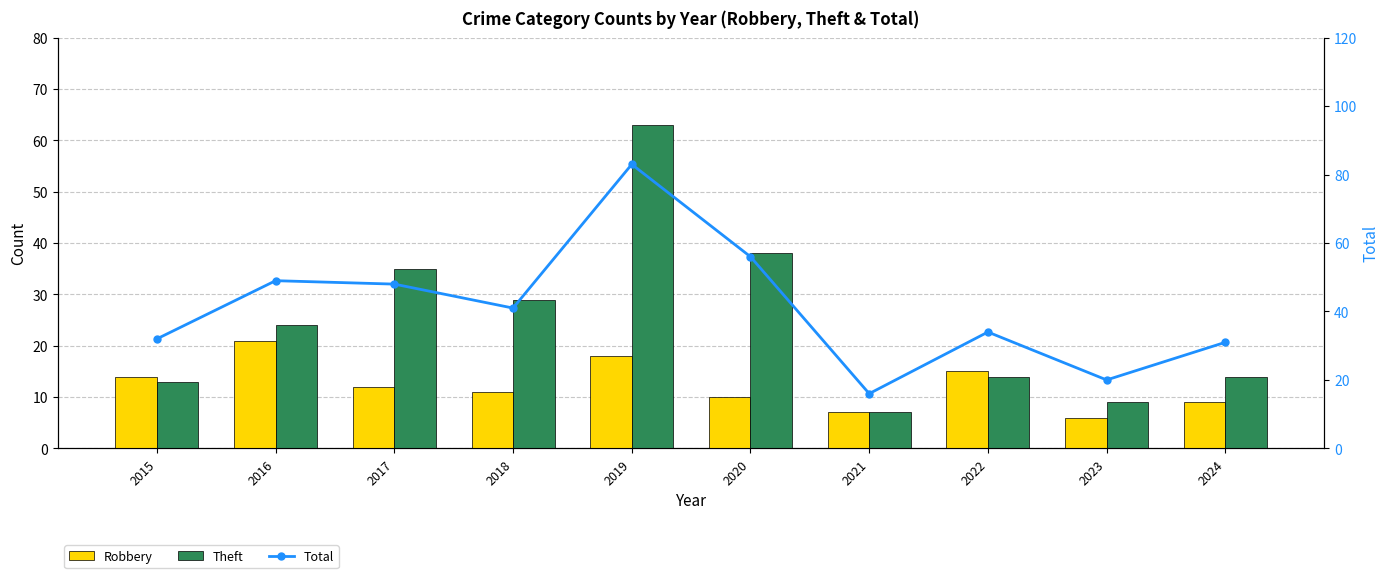

How many data points does each series have?

10